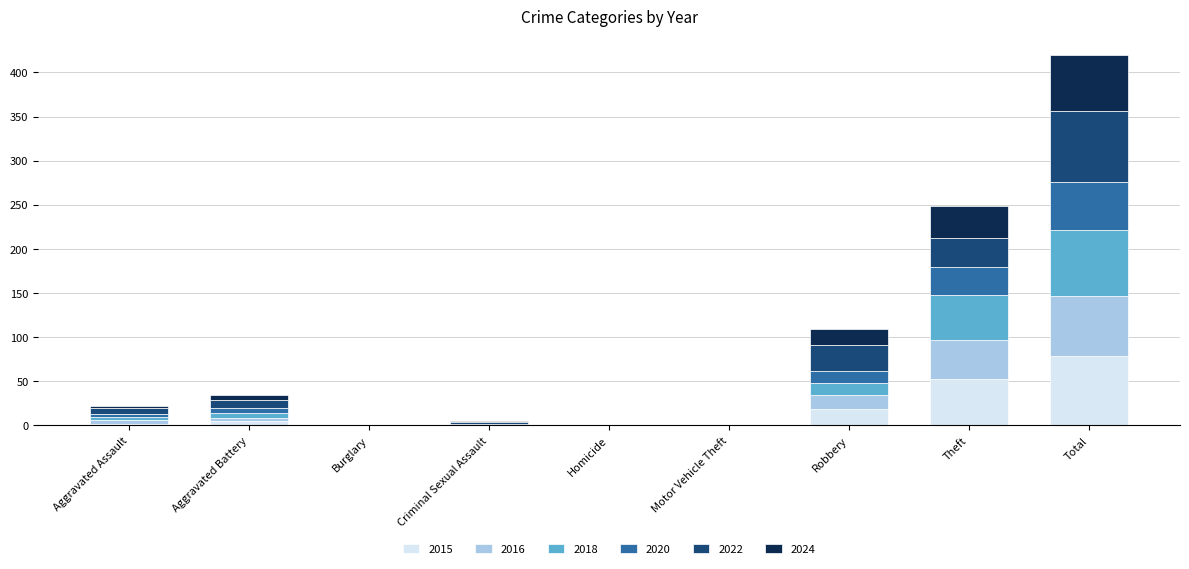

What is the total value across all series at Criminal Sexual Assault?

5